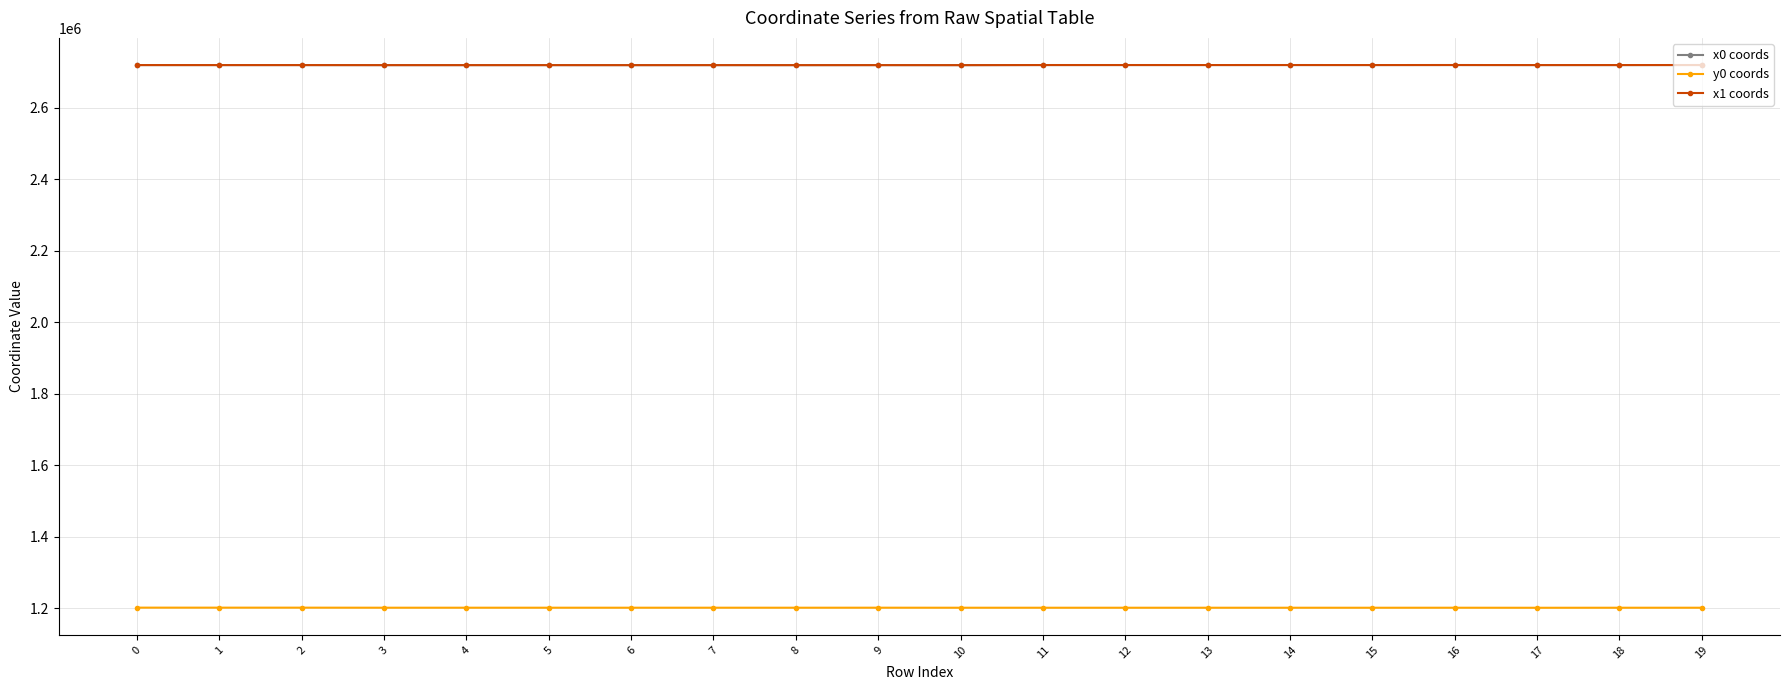

Is the value of x0 coords at 19 greater than the value of y0 coords at 3?

Yes